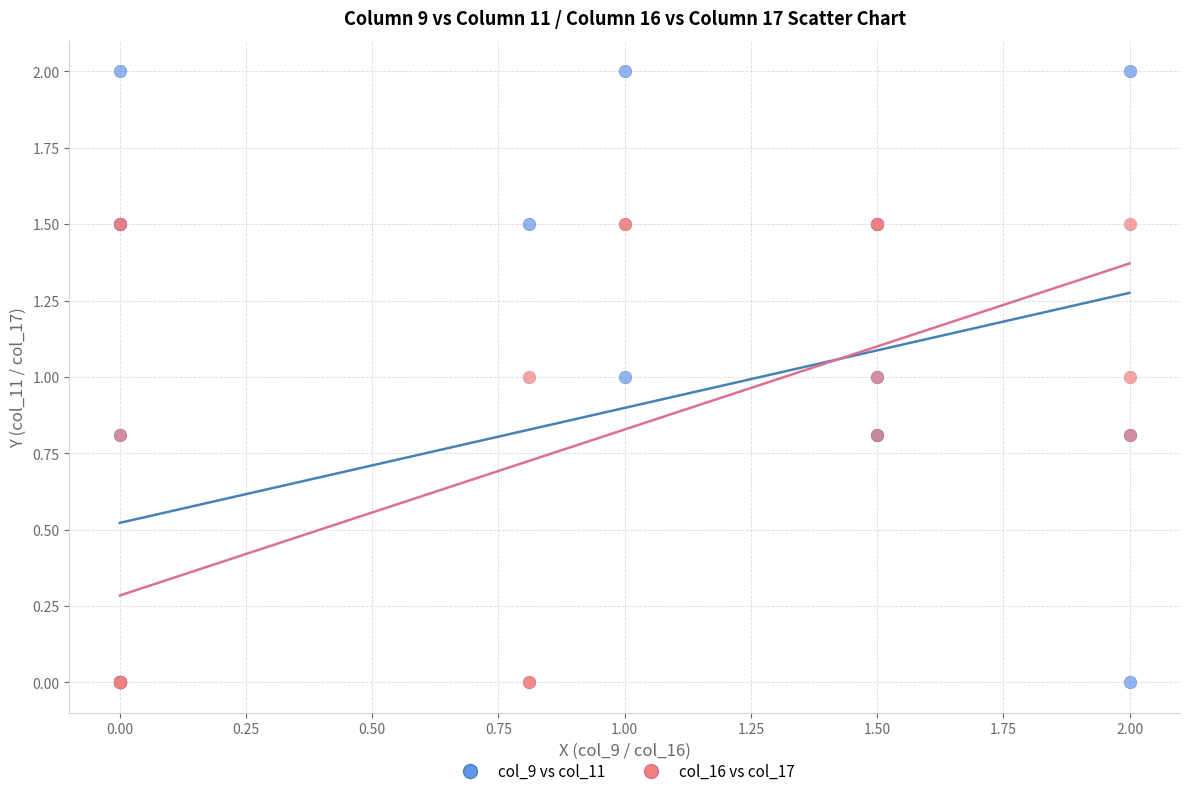

What are all the series names shown in the legend?

col_9 vs col_11, col_16 vs col_17